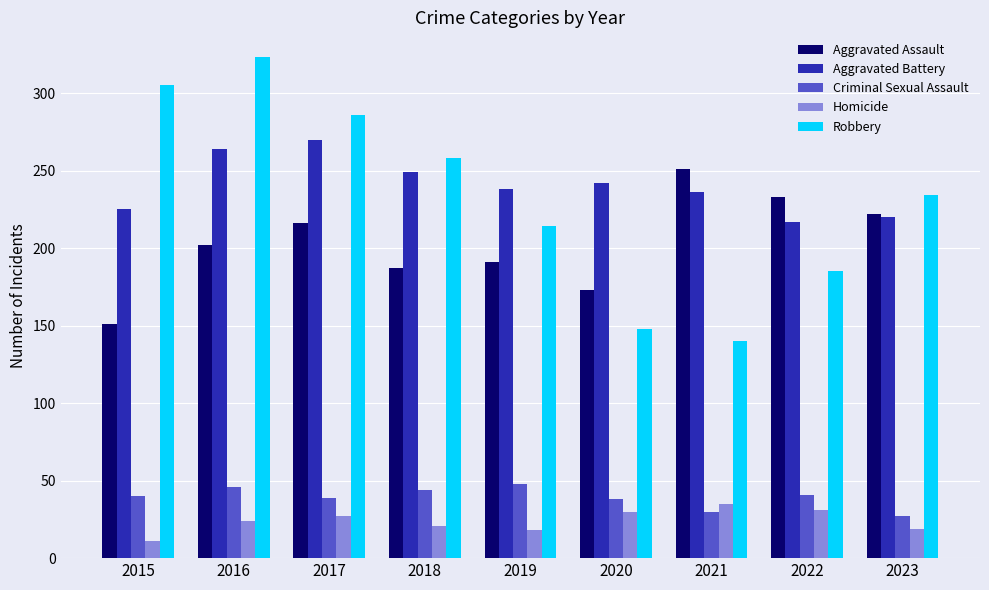

Which series has the widest spread of values?

Robbery